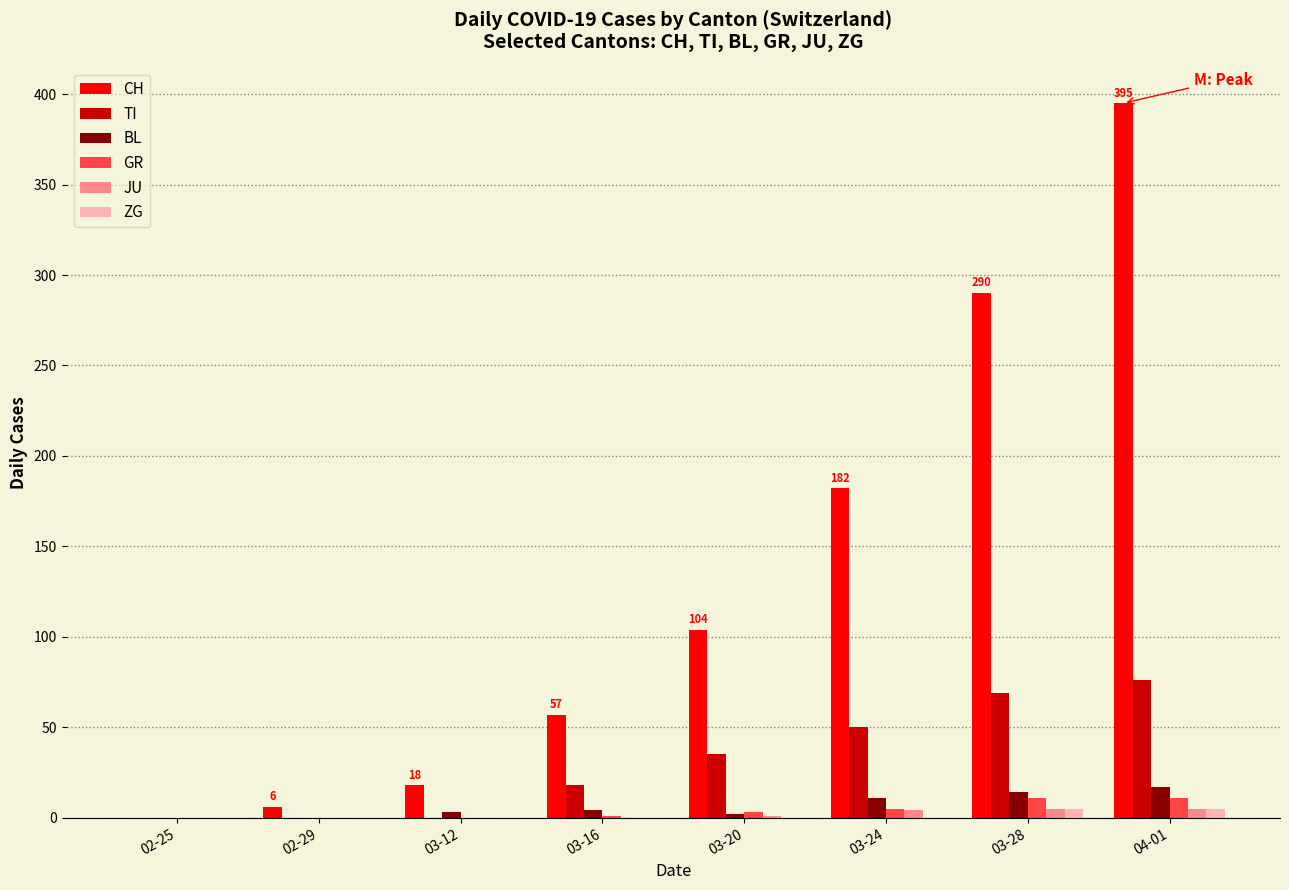

Count the number of data series in this chart.

6